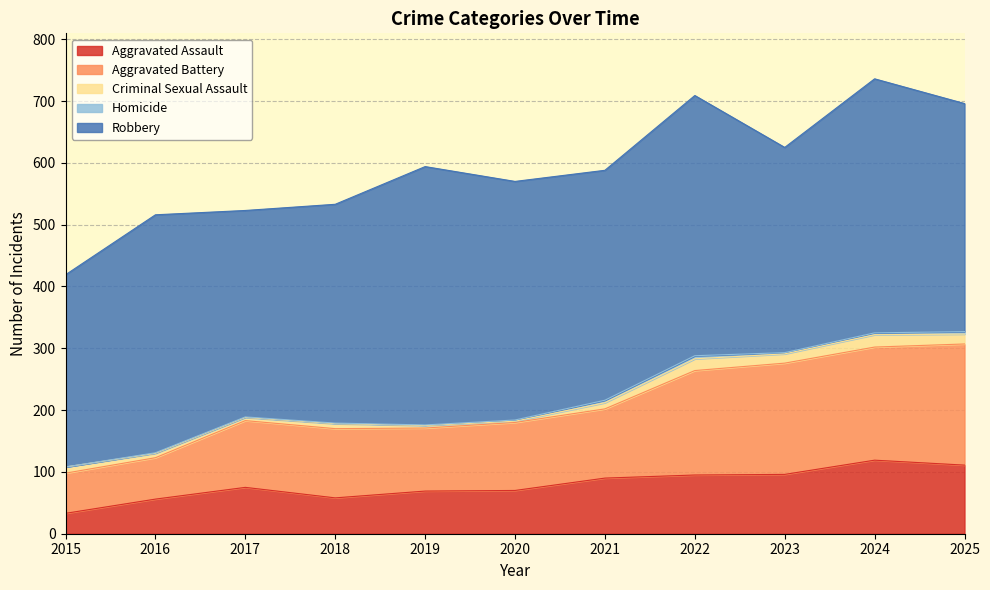

Which category has the highest value in the Aggravated Assault series?

2024